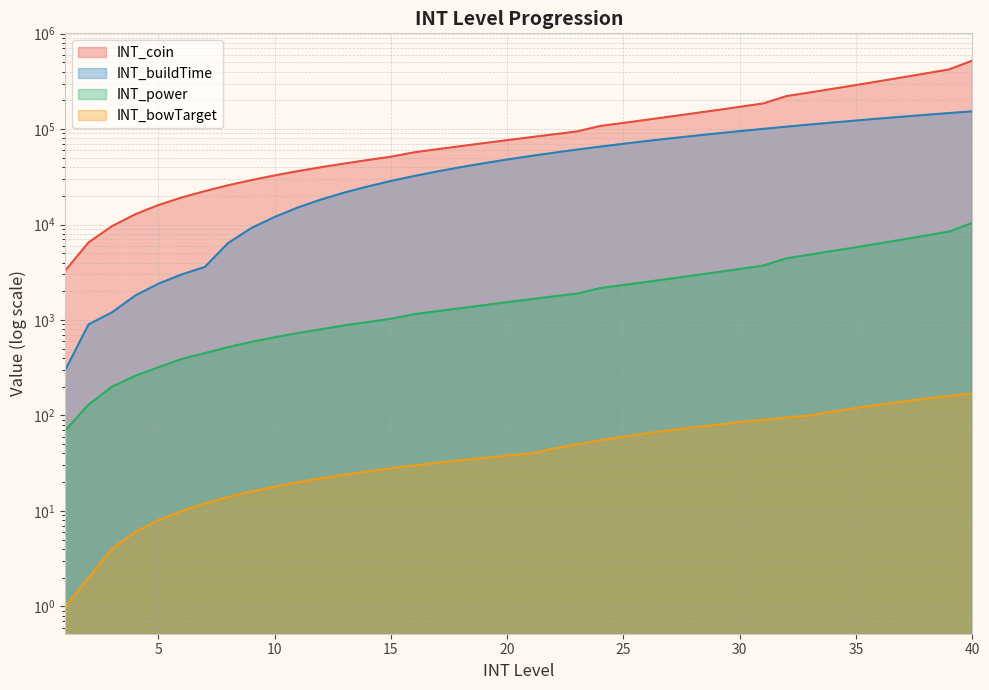

Reading right to left, extract all data points from this chart.

INT_coin: 521500	421800	383200	348400	317500	289400	264300	241800	221300	185500	171100	158000	146100	135200	125200	116100	107800	94500	88100	82200	76600	71300	66300	61600	57100	51400	47400	43600	39900	36300	32700	29200	25800	22400	19200	16000	12800	9600	6500	3300
INT_buildTime: 153600	147256	141024	134904	128896	123000	117216	111544	105984	100536	95200	89976	84864	79864	74976	70200	65536	60984	56544	52216	48000	43896	39904	36024	32256	28600	25056	21624	18304	15096	12000	9200	6400	3600	3000	2400	1800	1200	900	300
INT_power: 10430	8440	7670	6970	6350	5790	5290	4840	4430	3710	3430	3160	2930	2710	2510	2330	2160	1890	1770	1650	1540	1430	1330	1240	1150	1030	950	880	800	730	660	590	520	450	390	320	260	200	130	70
INT_bowTarget: 170	160	150	140	130	120	110	100	95	90	85	80	75	70	65	60	55	50	45	40	38	36	34	32	30	28	26	24	22	20	18	16	14	12	10	8	6	4	2	1